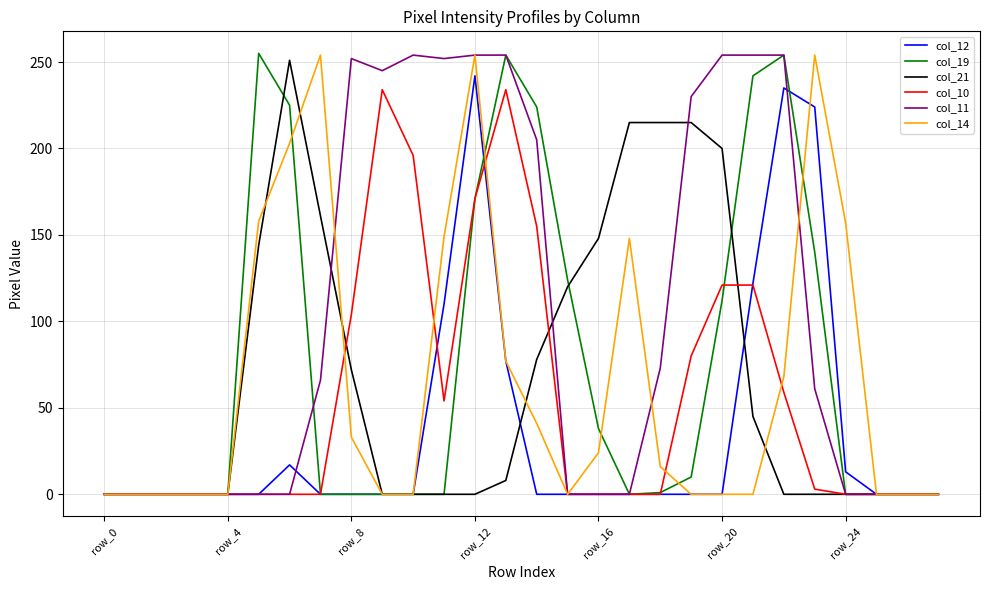

Does the chart display data point markers on the line(s)?

No